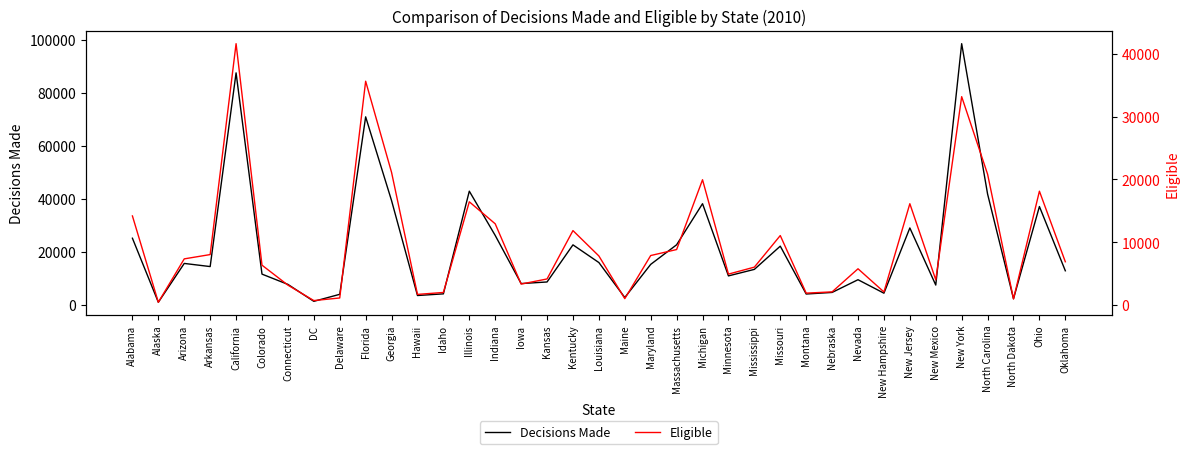

What position from the left is Kansas?

17